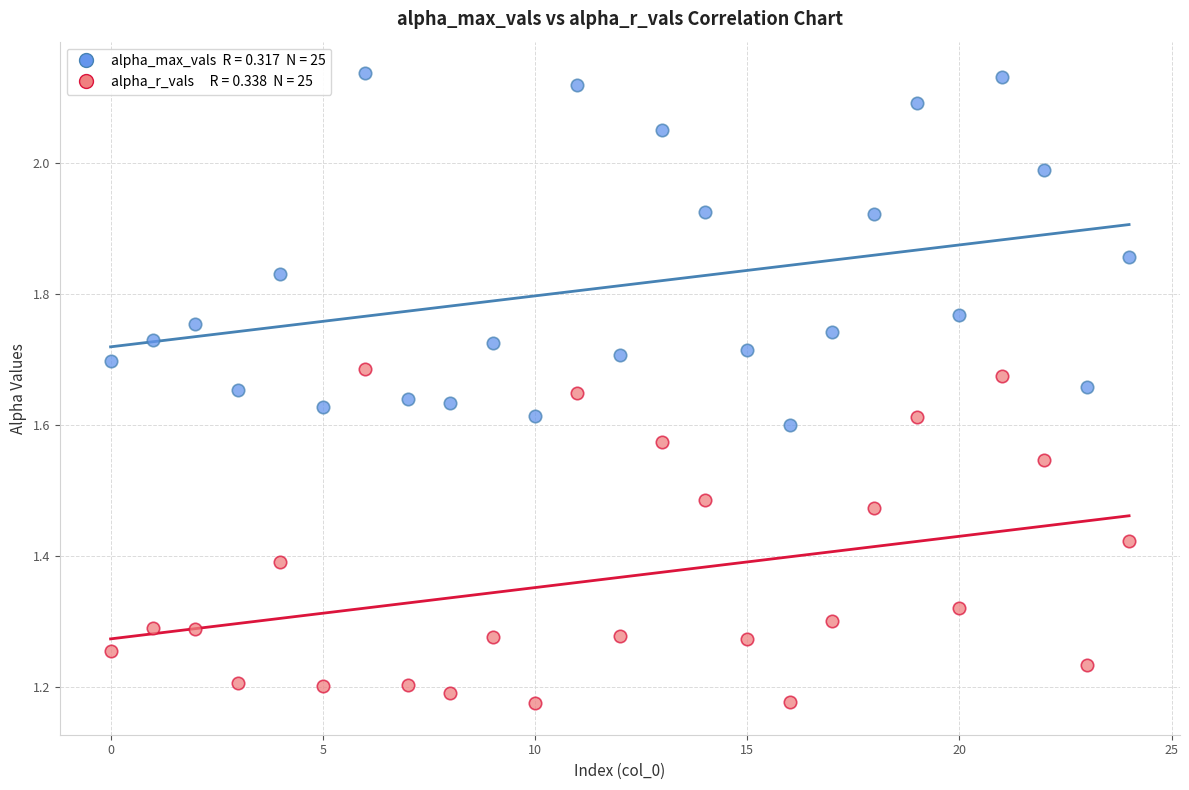

Across all data points, what is the range of Y values (max minus min)?

1.0